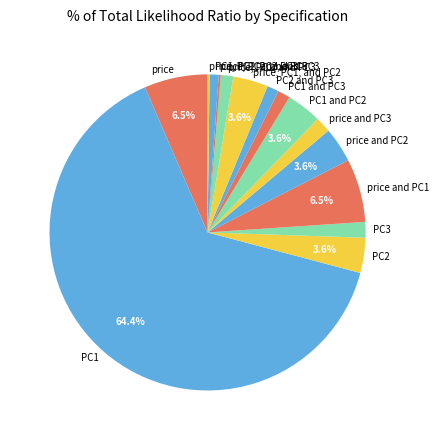

What is the total percentage of price and PC2 and PC2?

7.2%